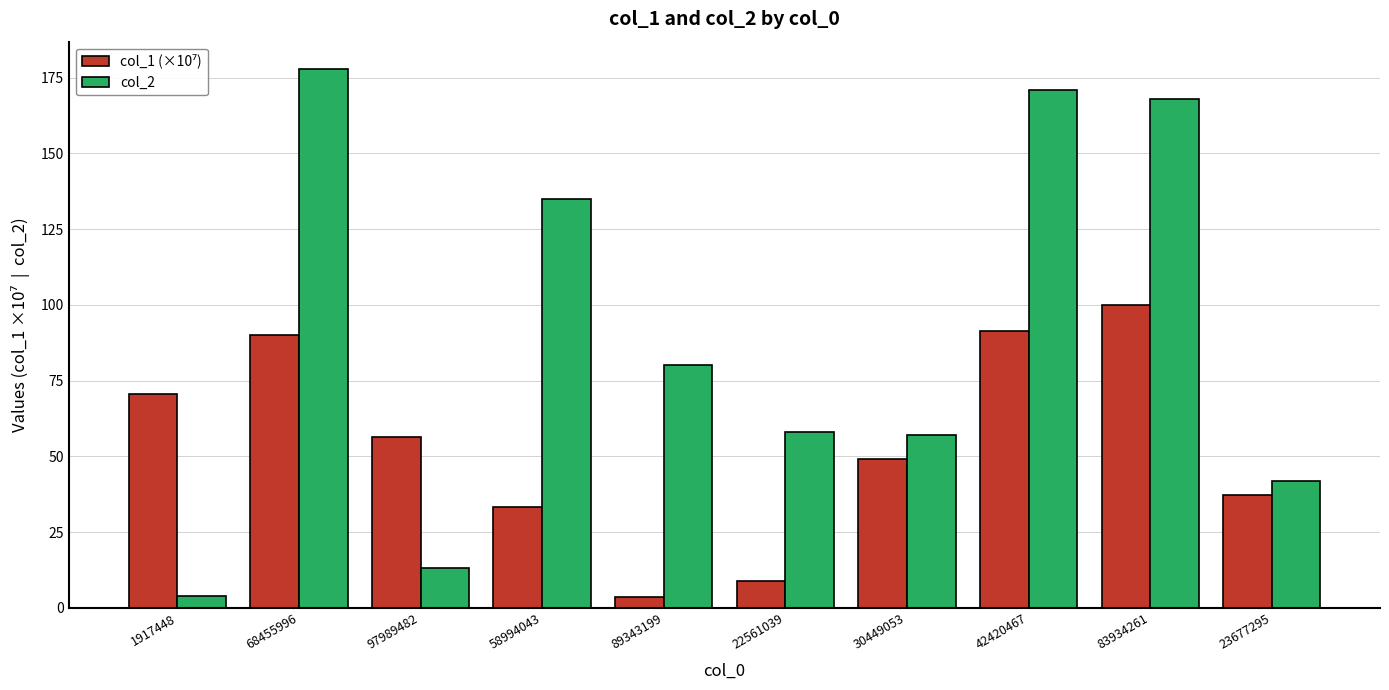

What is the difference between the maximum and minimum values in the col_2 series?

174.0